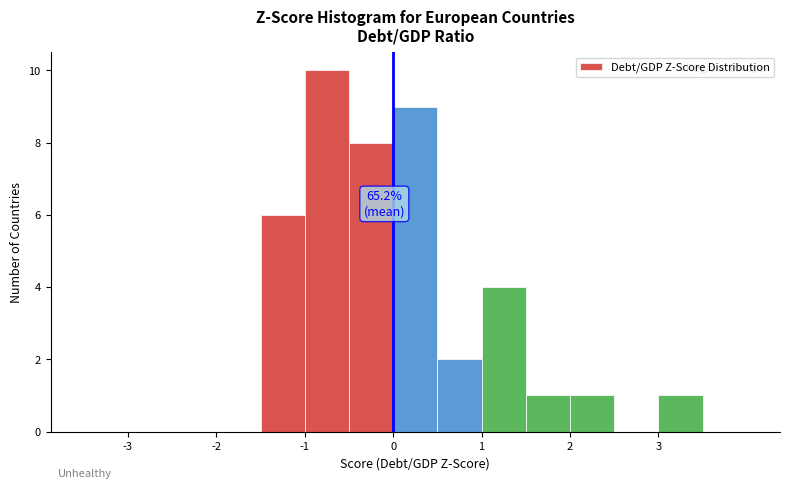

Over which range of the x-axis is the bar tallest?

-1.0 to -0.5